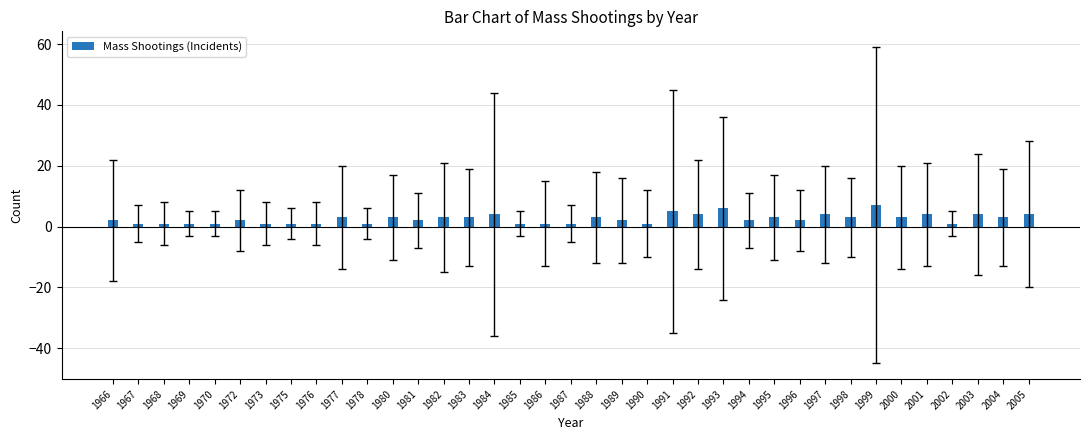

What is the minimum value shown in the chart?

1